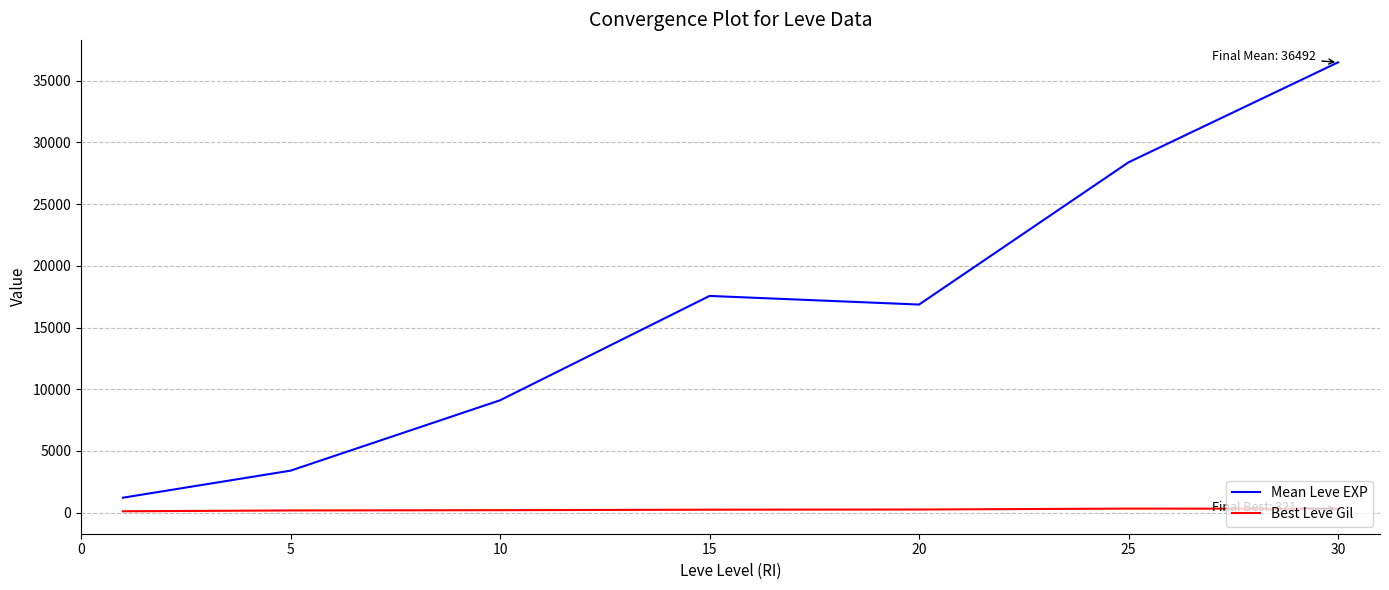

How many series are shown in this chart?

2